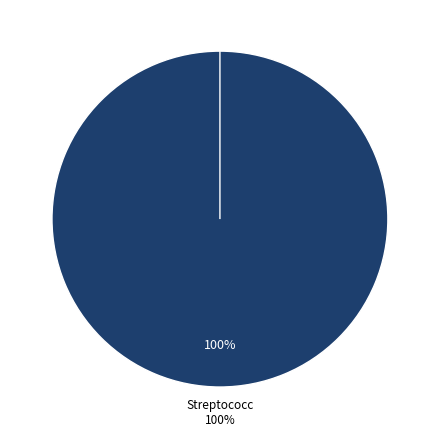

How much of the chart is everything except f__Listeriaceae?

100.0%